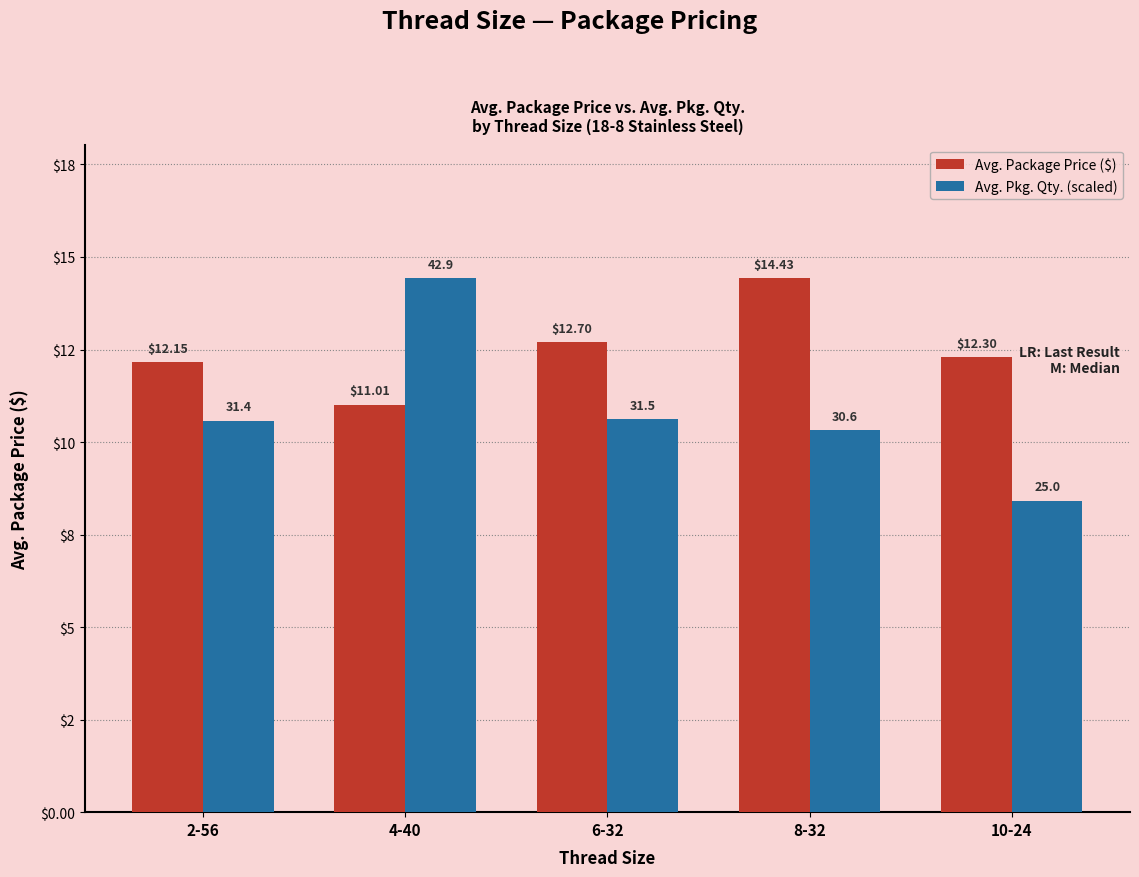

What is the value of the Avg. Pkg. Qty. (scaled) bar at the 4th from the left?

10.3